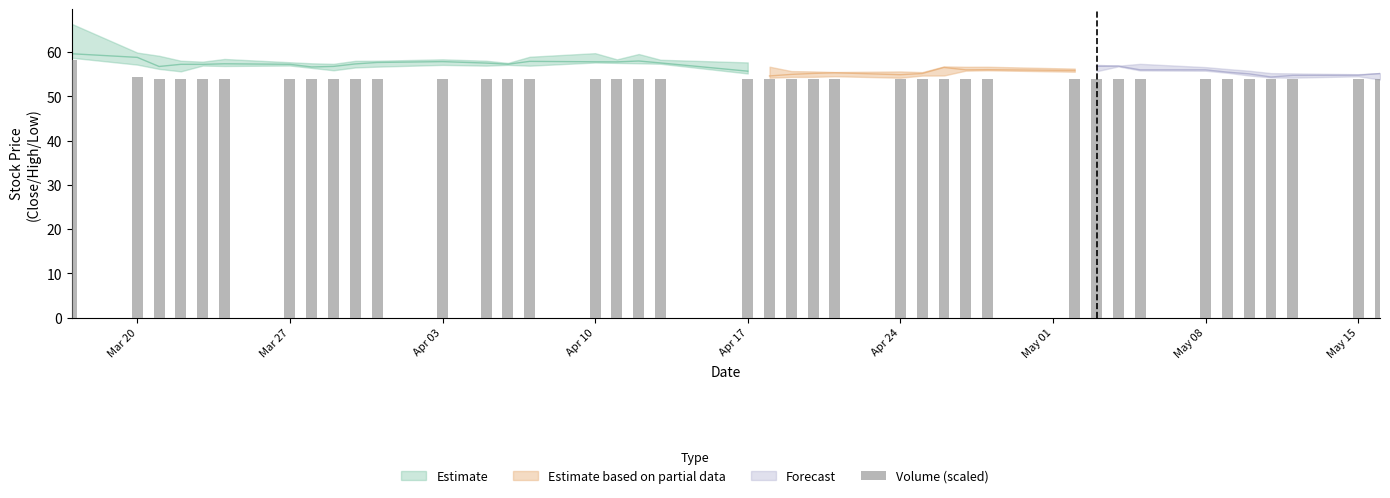

At which label is the value closest to 56?

Mar 20